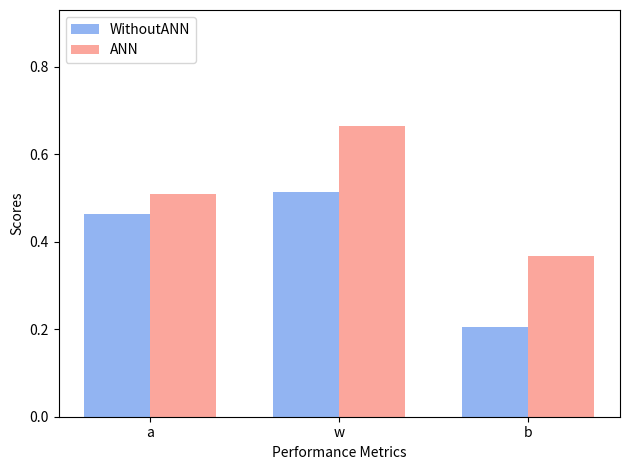

The WithoutANN series shows 0.5 at a. True or false?

True